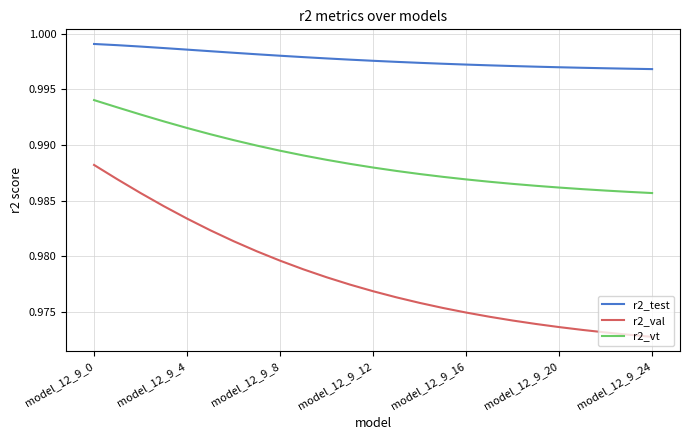

List the series in order of their peak value, highest first.

r2_test, r2_vt, r2_val